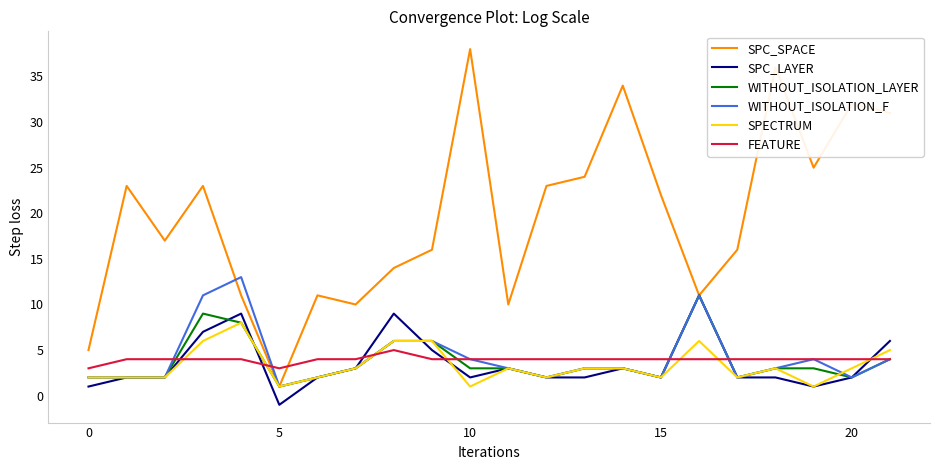

How many categories are shown in the chart?

22